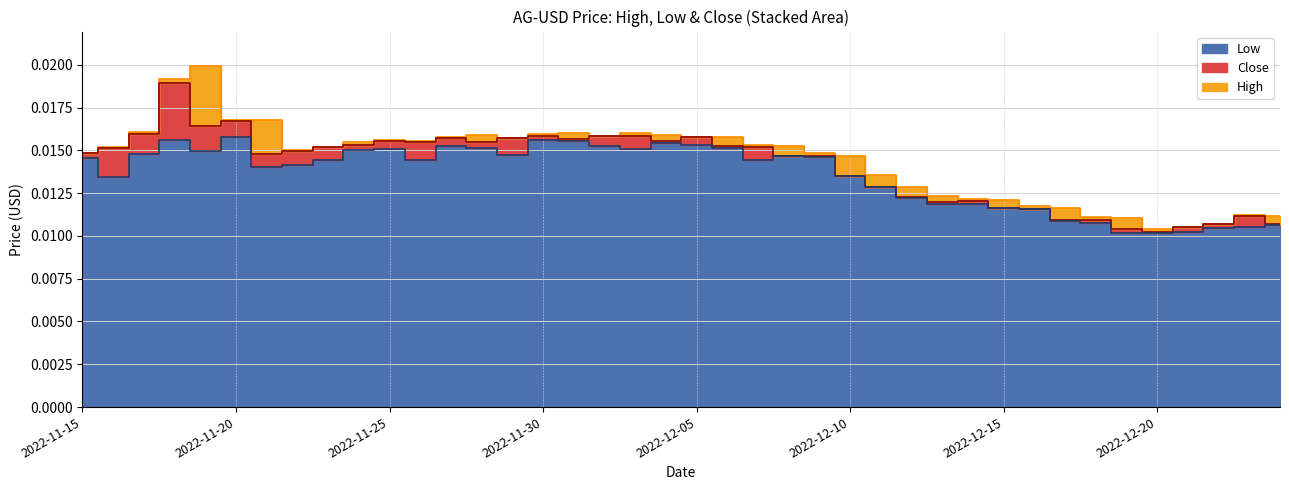

What are all the series names shown in the legend?

High, Low, Close